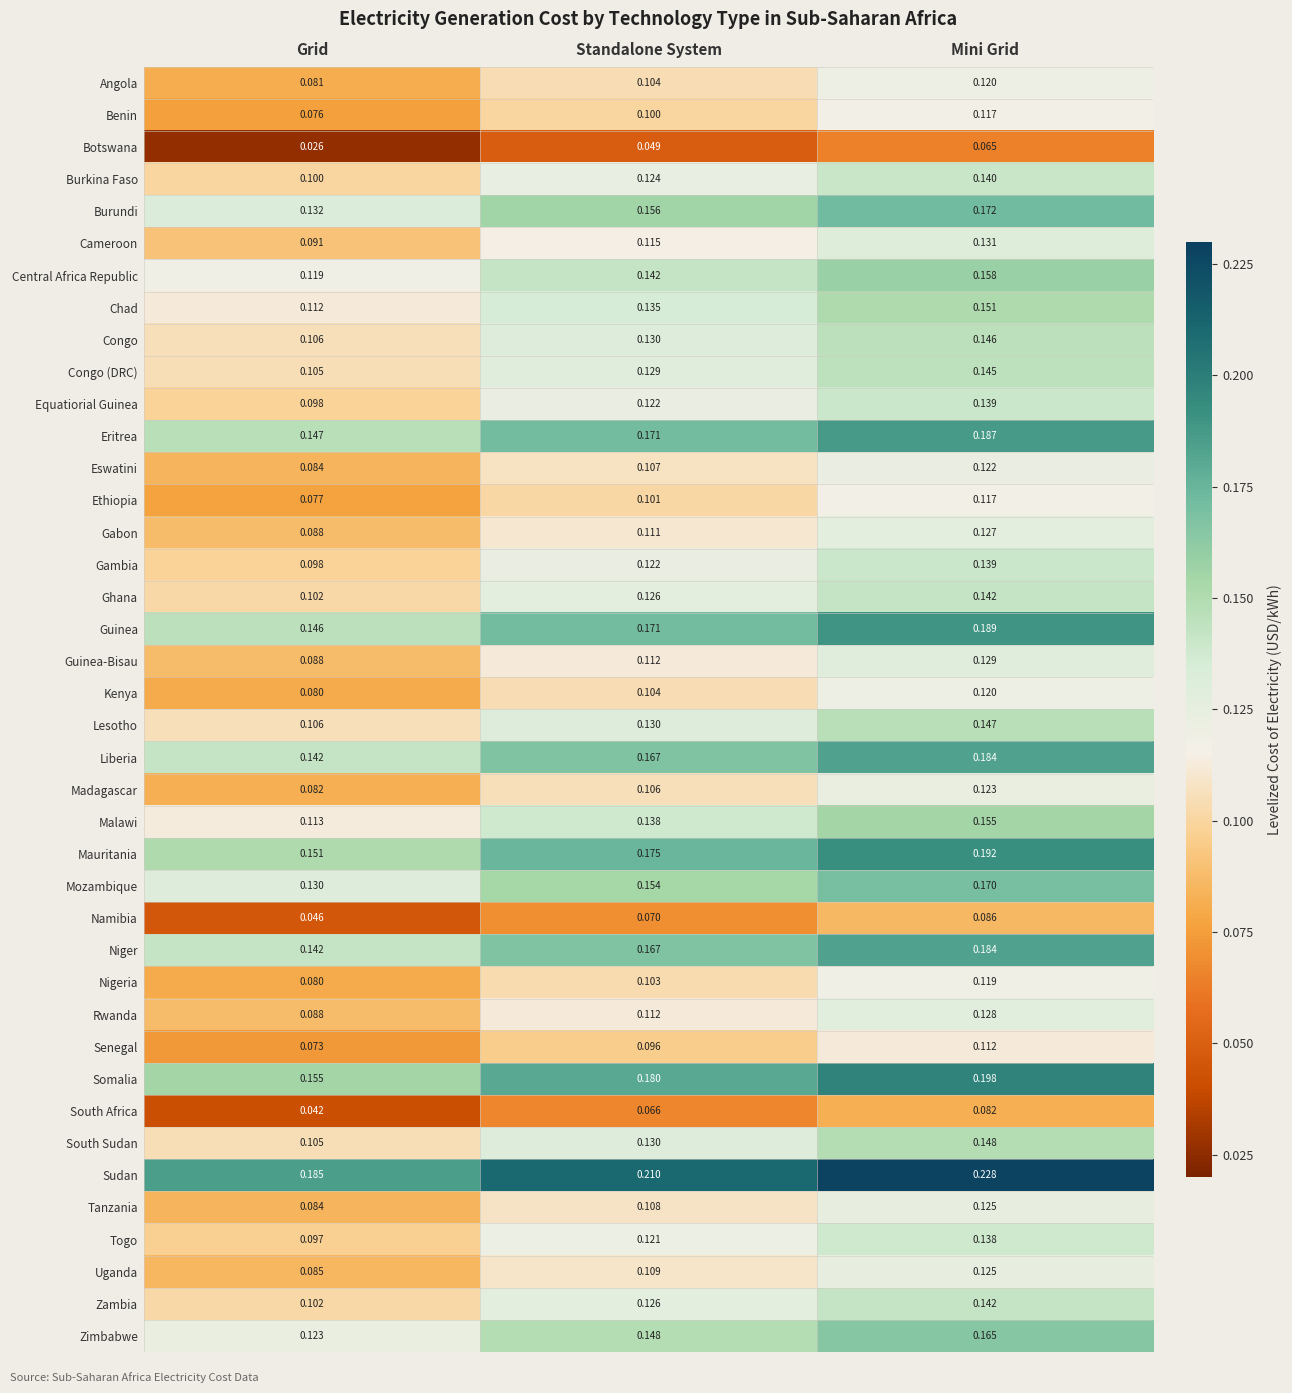

List the labels in order of Tanzania value, largest first.

Mini Grid, Standalone System, Grid